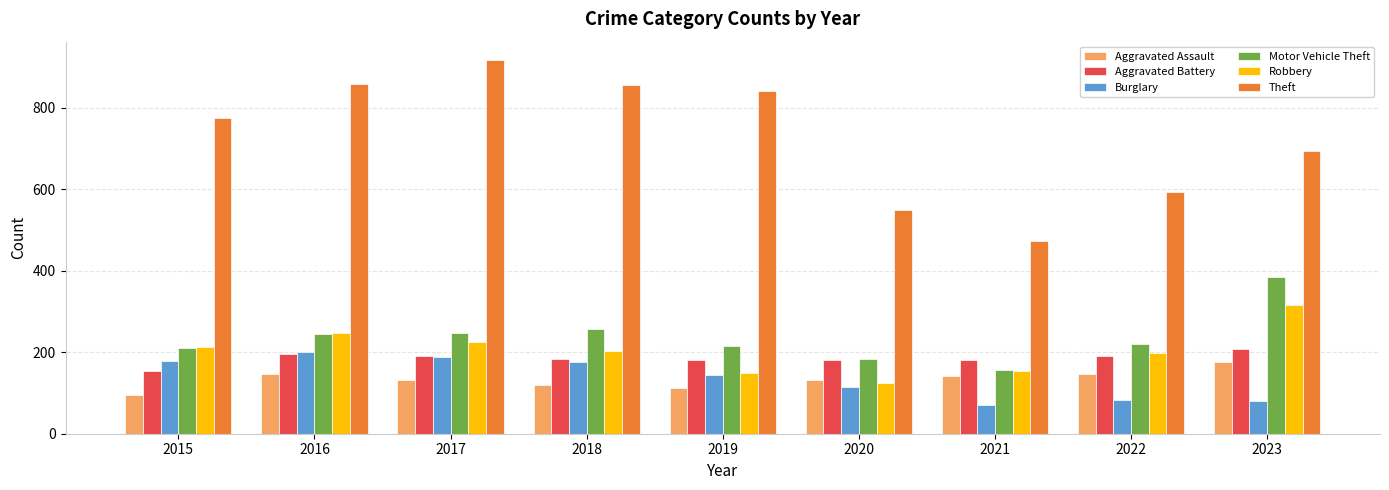

What is the average value of the Aggravated Battery series?

185